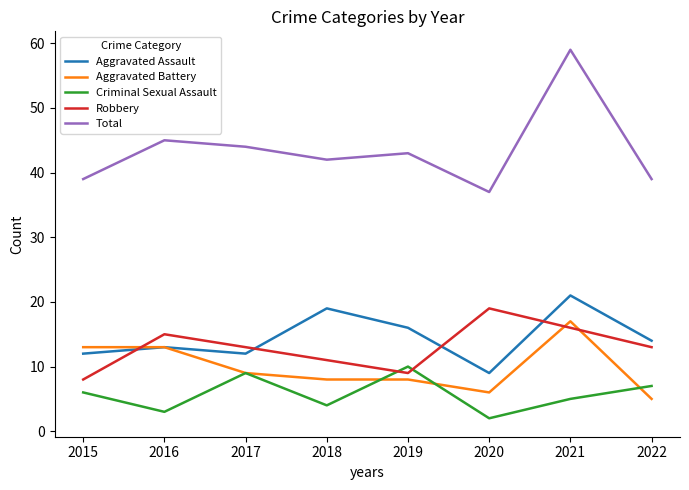

Is this an area chart (filled region under the line)?

No